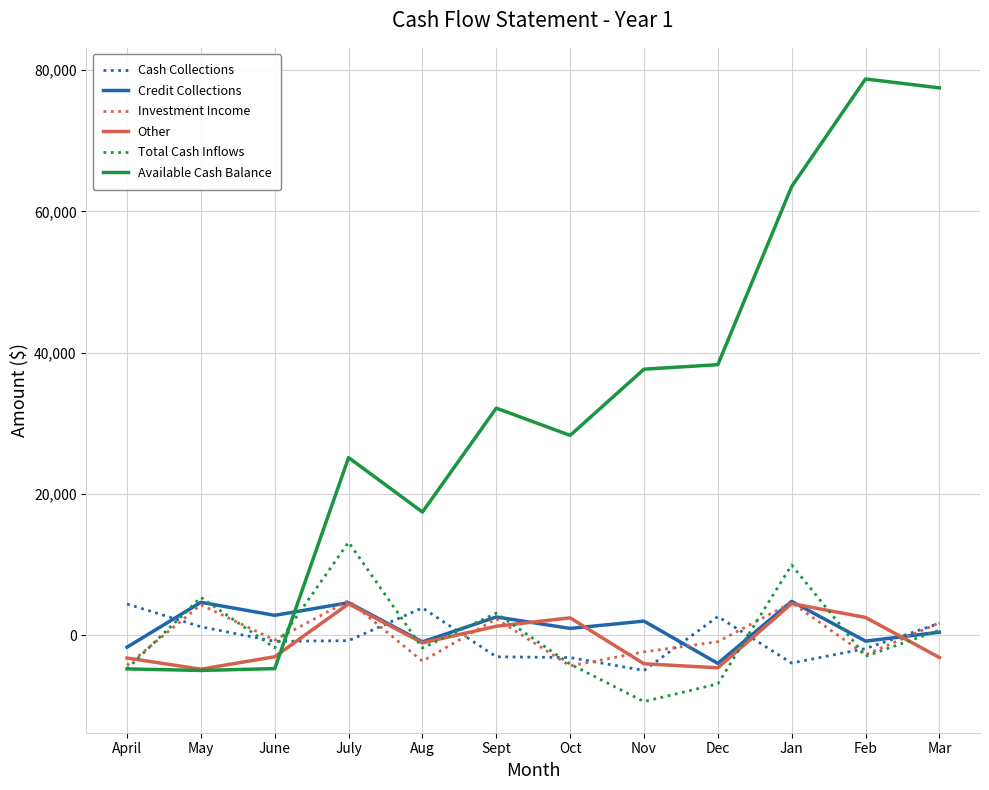

Which series has the widest spread of values?

Available Cash Balance